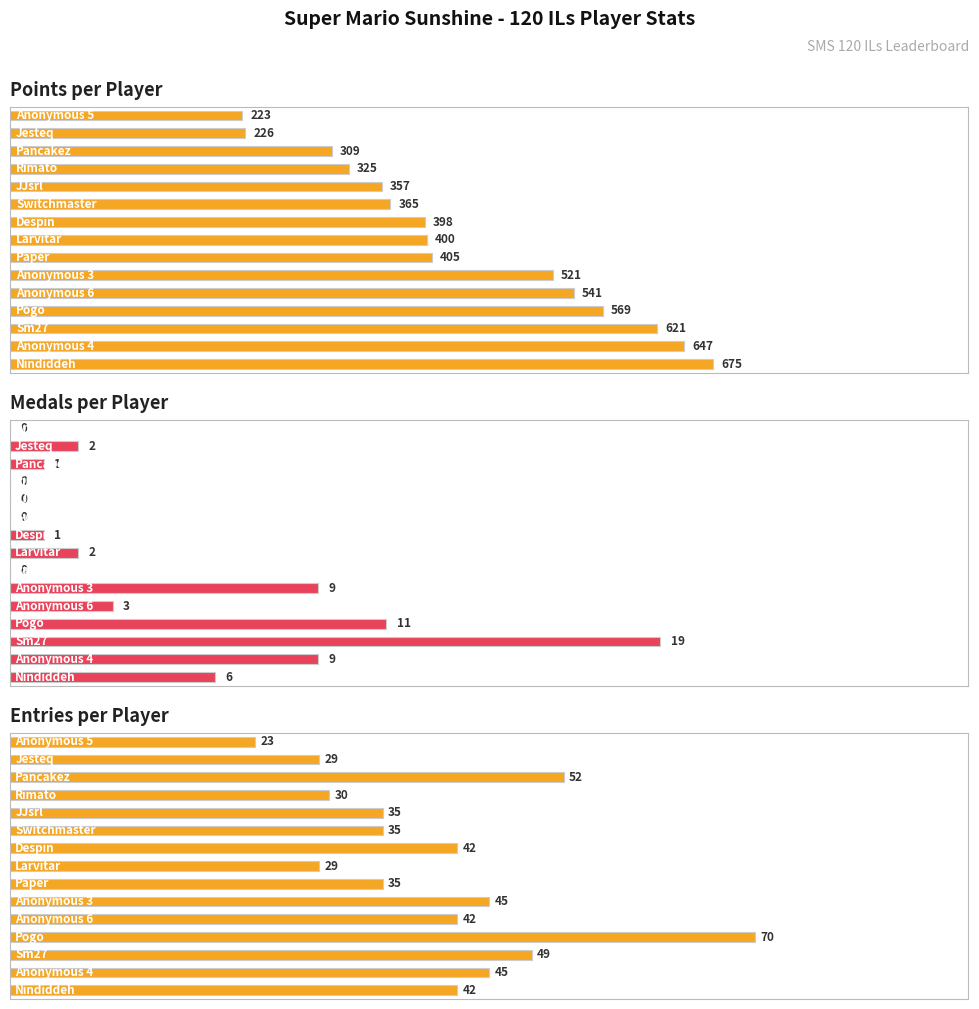

Between 13 and 14, which is larger?

13